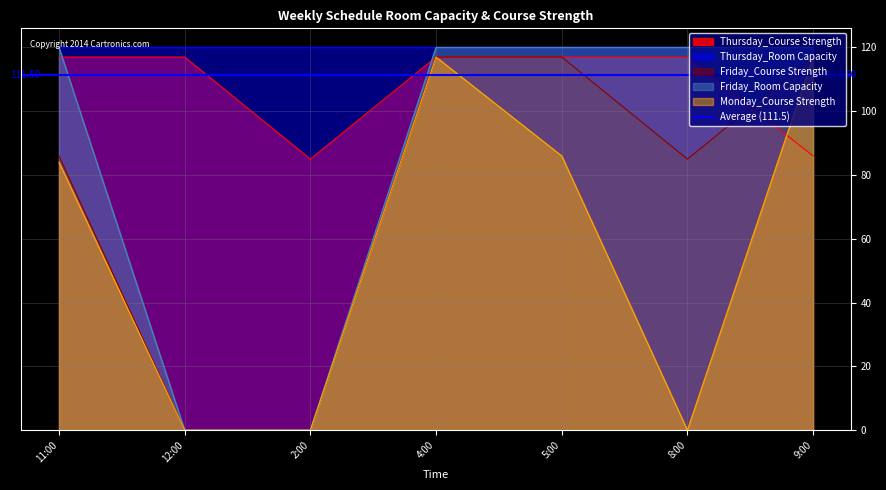

Which series has the largest range (max minus min)?

Friday_Room Capacity